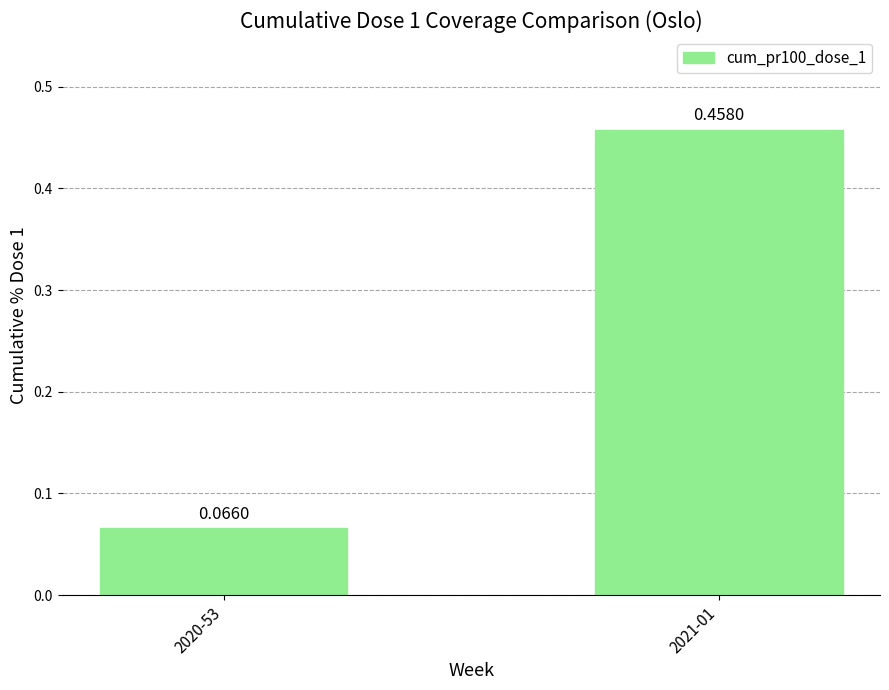

Count the values in the range 0 to 1.

2